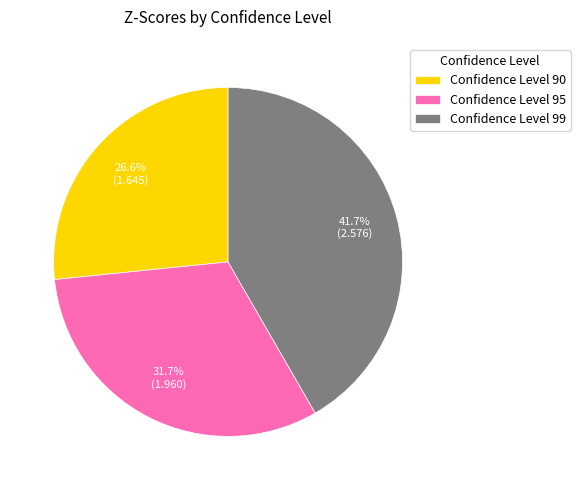

Is there a majority slice in this chart?

No